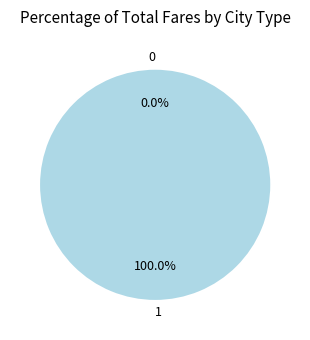

The 0 slice represents 1% of the pie. True or false?

False